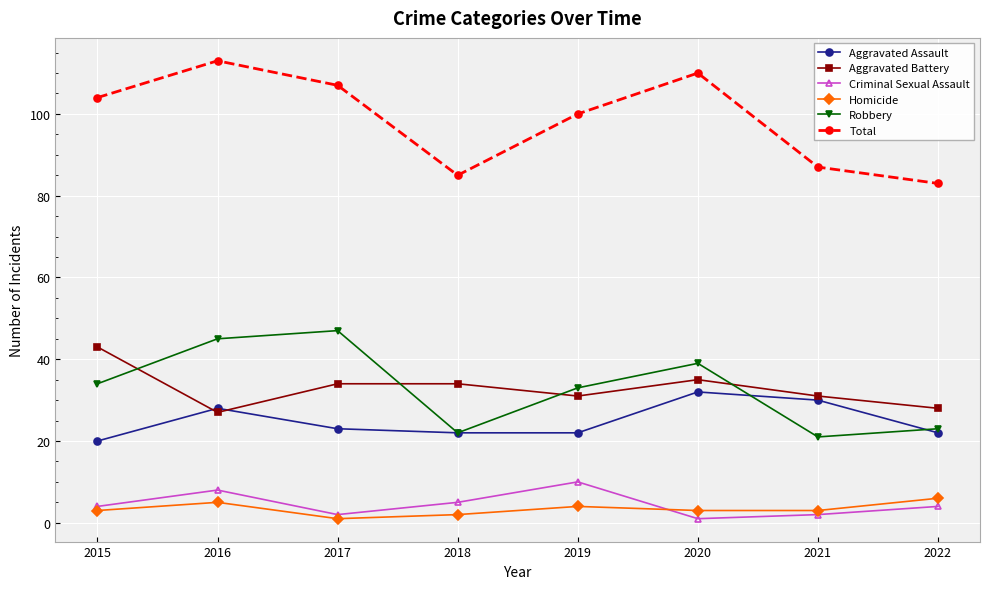

The value of Aggravated Battery at 2017 is 47. True or false?

False